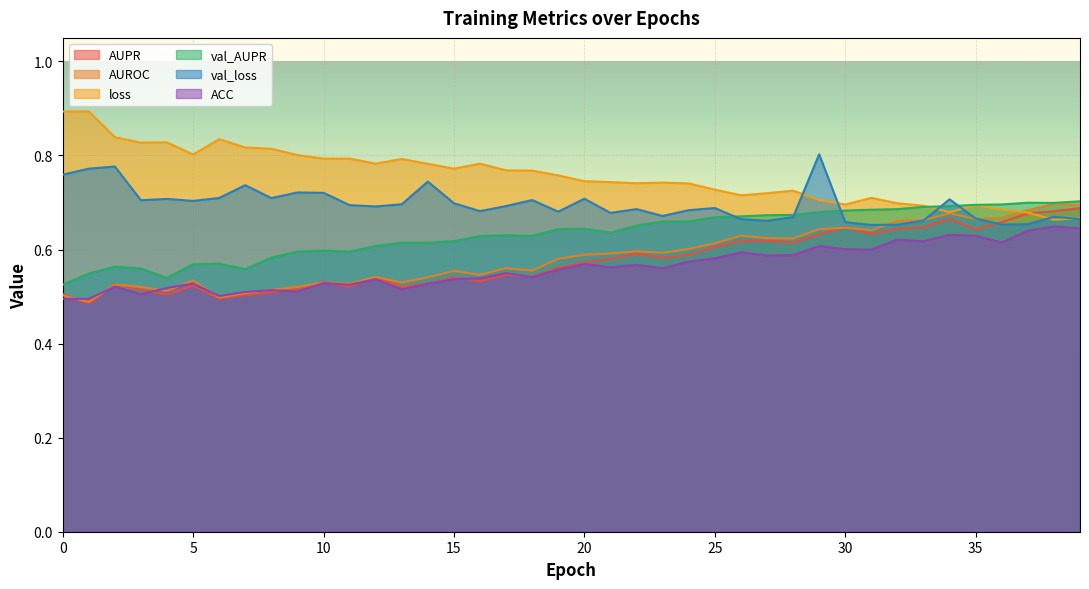

What value does the AUPR series have at 30?

0.6